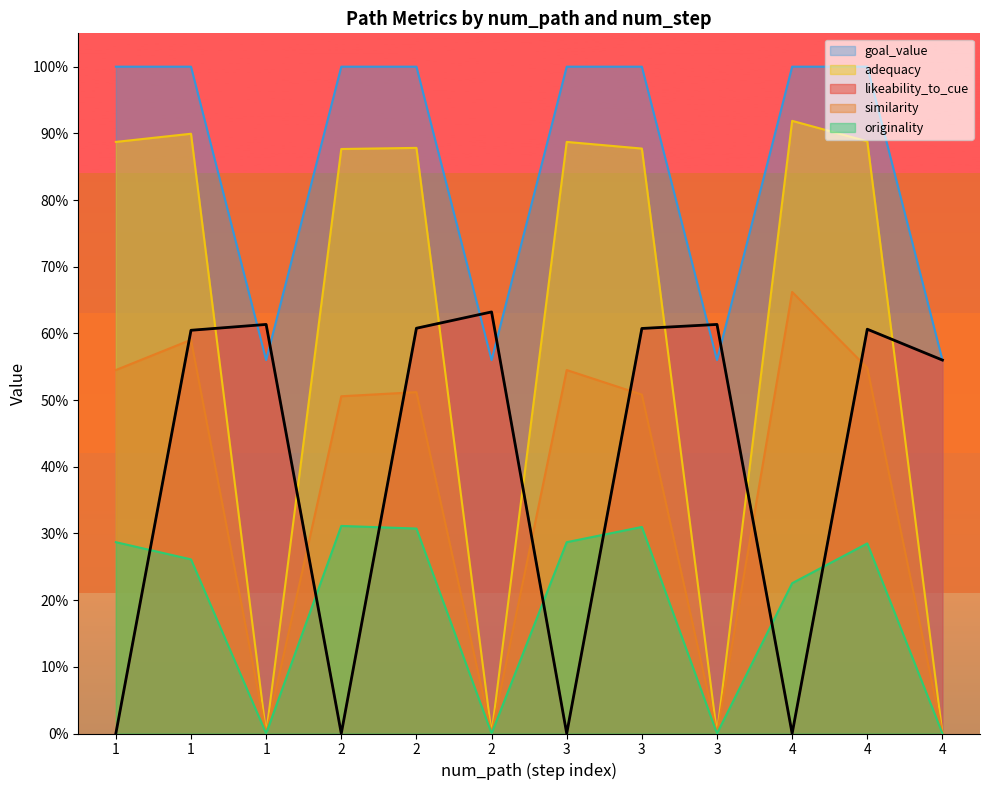

True or false: adequacy has a value of 0.9 at 4.

True